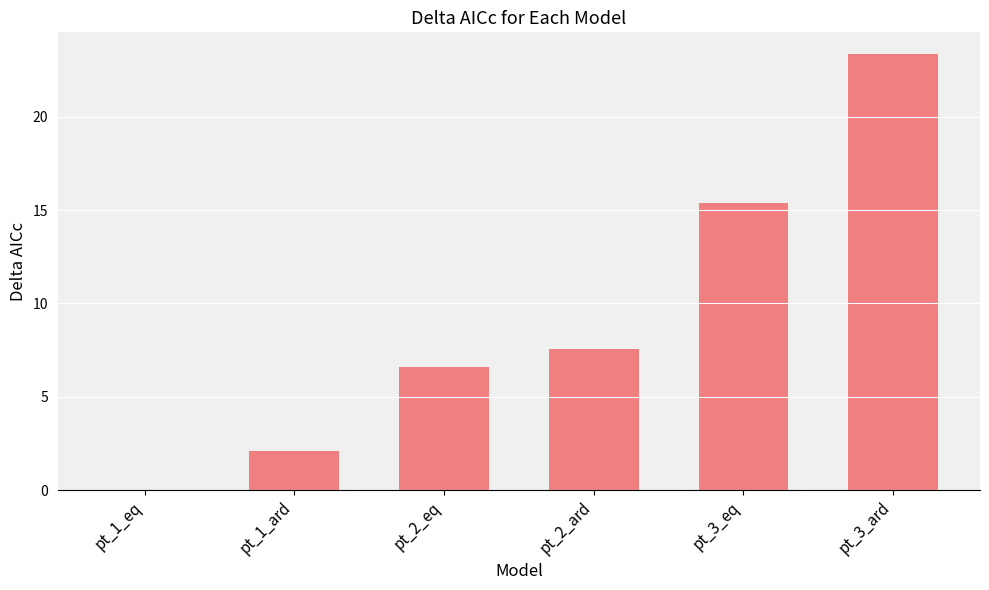

What is the greatest value displayed?

23.4